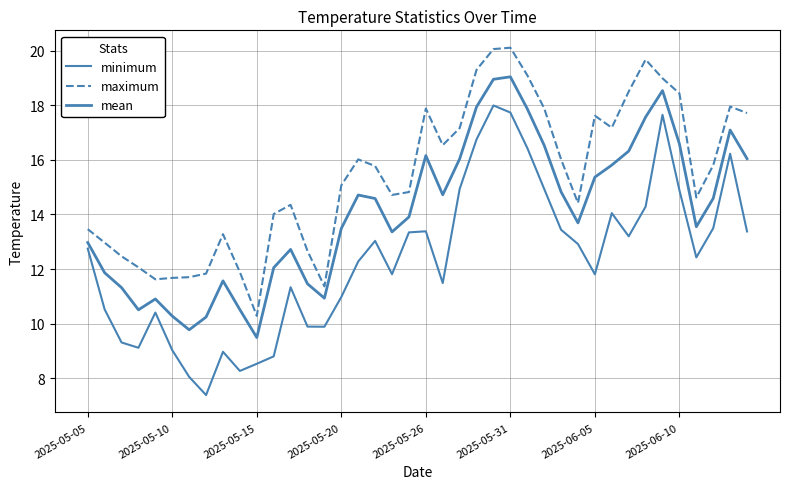

Does the chart have visible grid lines?

Yes